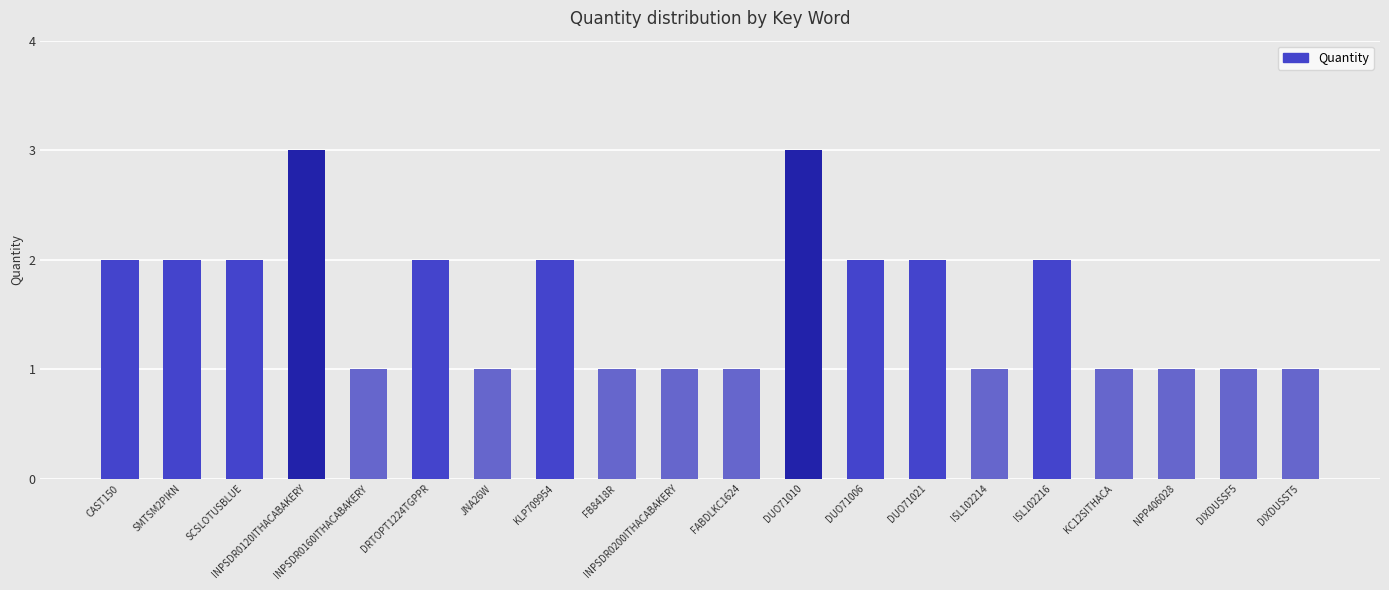

What is the minimum value shown in the chart?

1